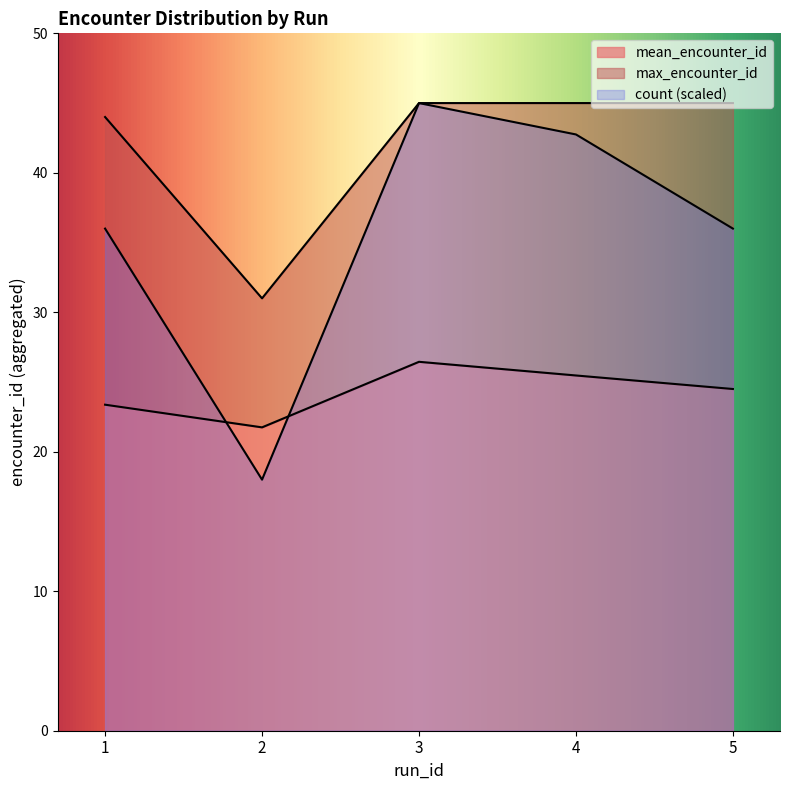

Reading left to right, what are all the values shown in this chart?

count: 1=36.0	2=18.0	3=45.0	4=42.8	5=36.0
mean_encounter_id: 1=23.4	2=21.8	3=26.4	4=25.5	5=24.5
max_encounter_id: 1=44.0	2=31.0	3=45.0	4=45.0	5=45.0